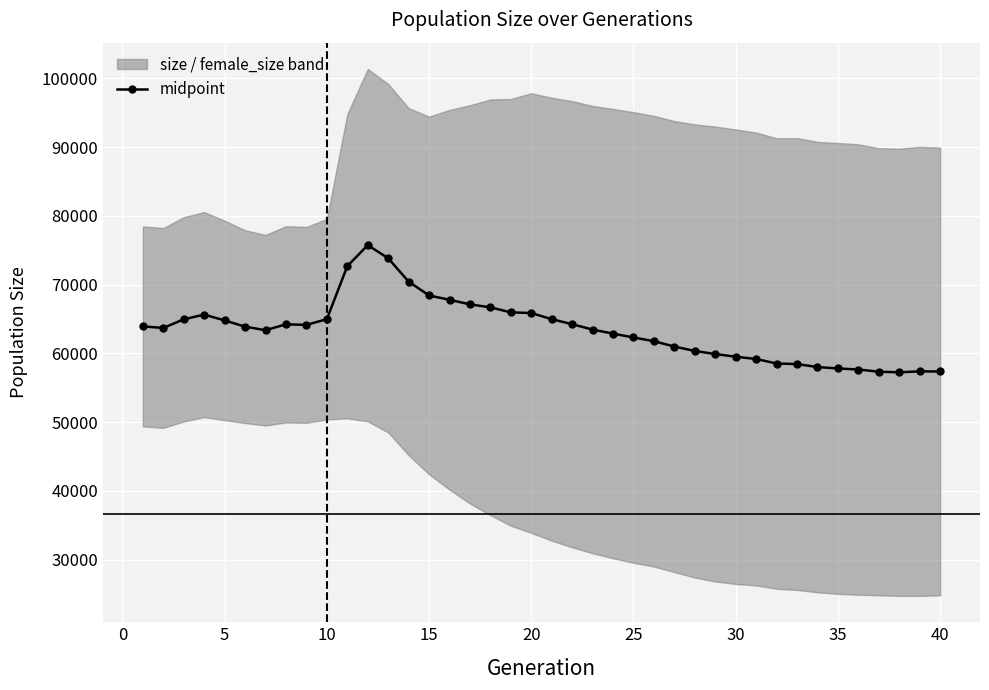

True or false: midpoint has more than 1 points higher than both neighbors.

True